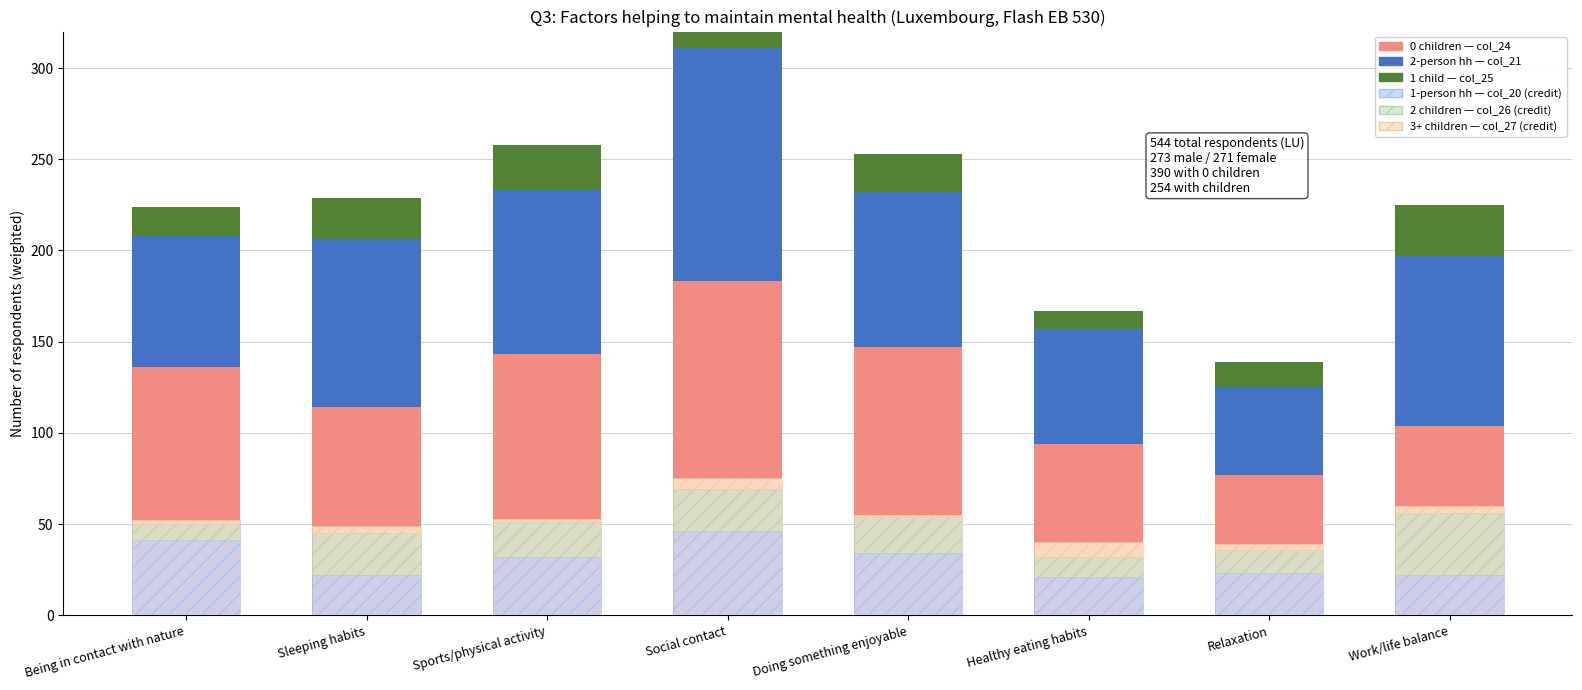

Which has a higher value, Doing something enjoyable or Sports/physical activity?

Doing something enjoyable